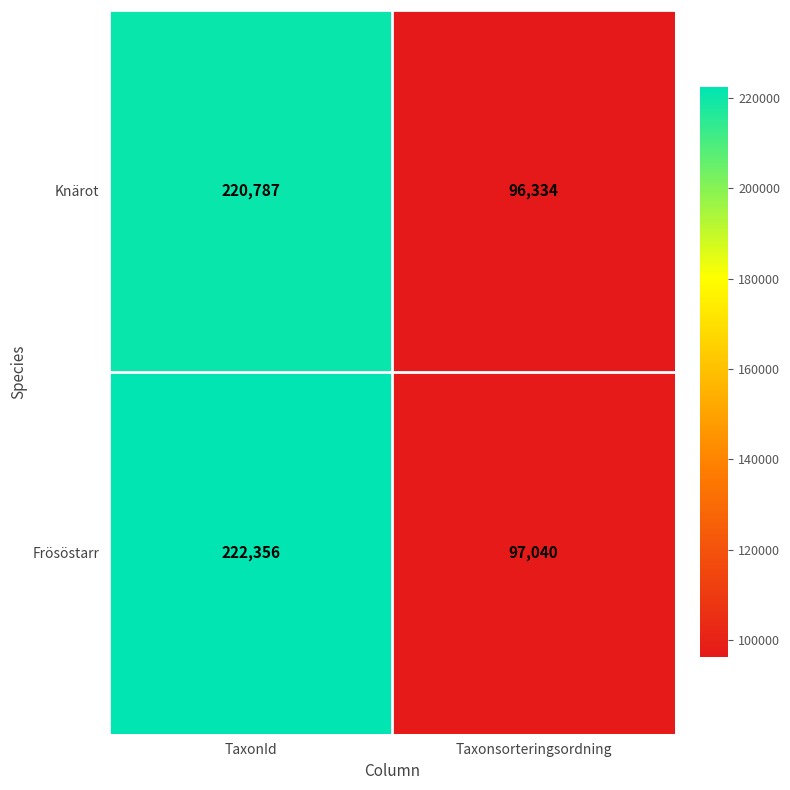

Between TaxonId and Taxonsorteringsordning, which series saw the biggest shift?

Frösöstarr